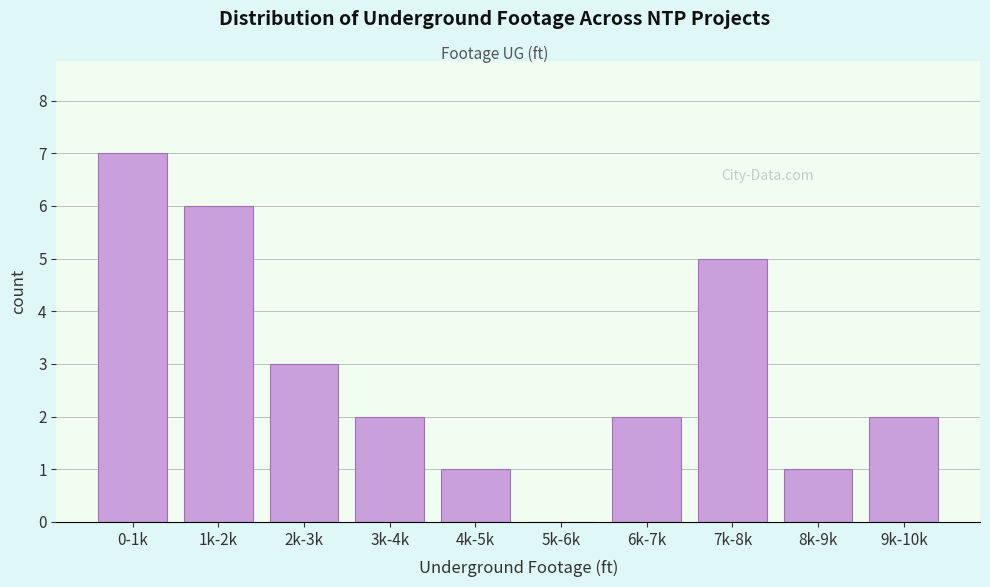

Reading right to left, transcribe all the data shown in this chart.

9k-10k=2	8k-9k=1	7k-8k=5	6k-7k=2	5k-6k=0	4k-5k=1	3k-4k=2	2k-3k=3	1k-2k=6	0-1k=7